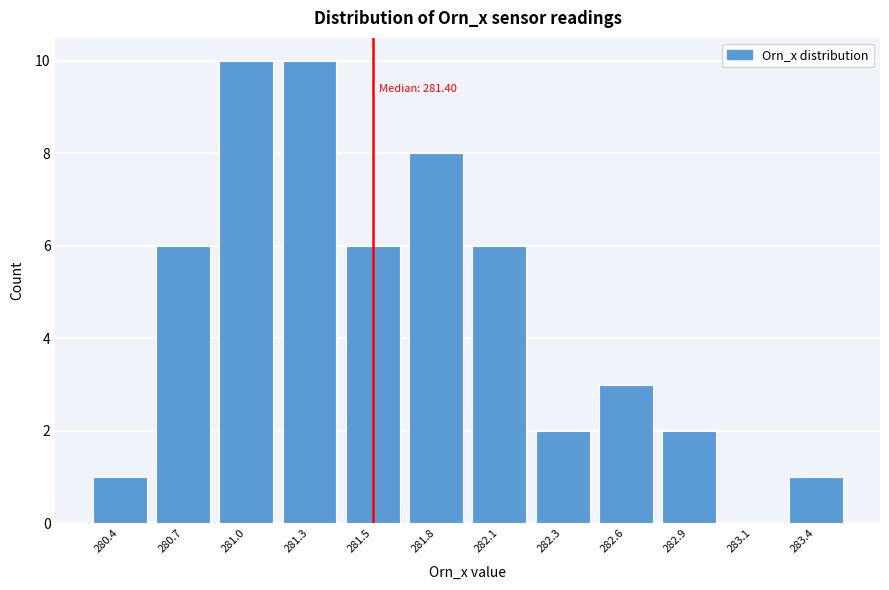

Reading left to right, list all the values displayed in this chart.

280.4=1	280.7=6	281.0=10	281.3=10	281.5=6	281.8=8	282.1=6	282.3=2	282.6=3	282.9=2	283.1=0	283.4=1